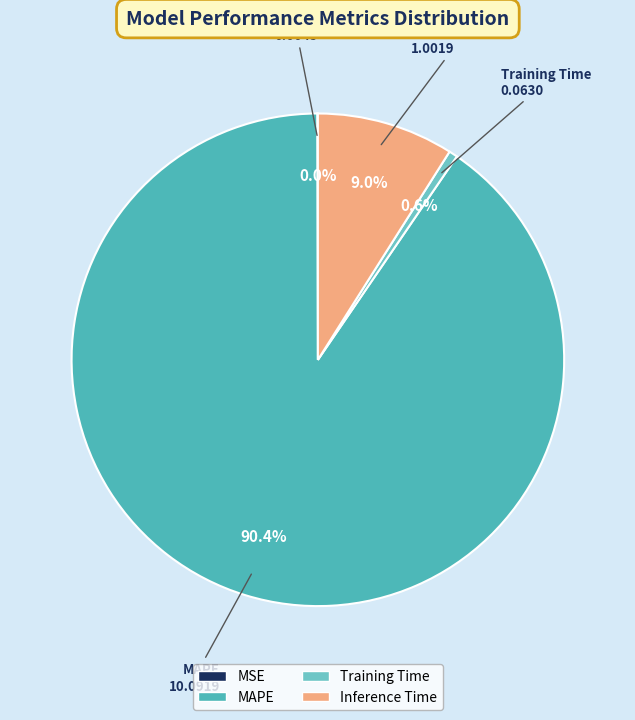

Does MAPE represent more than half of the total?

Yes